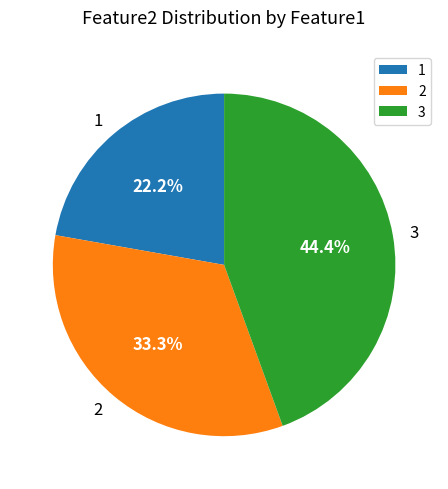

To the nearest percent, what portion does 3 represent?

44%